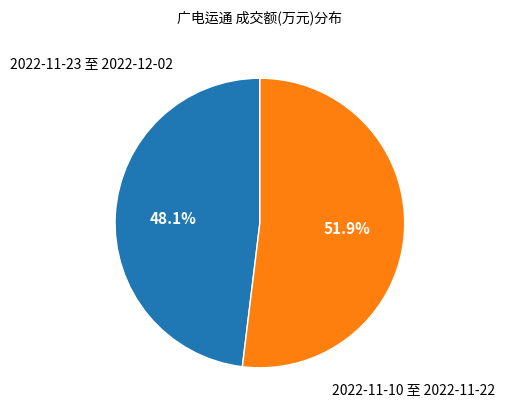

Does any single category account for the majority?

Yes